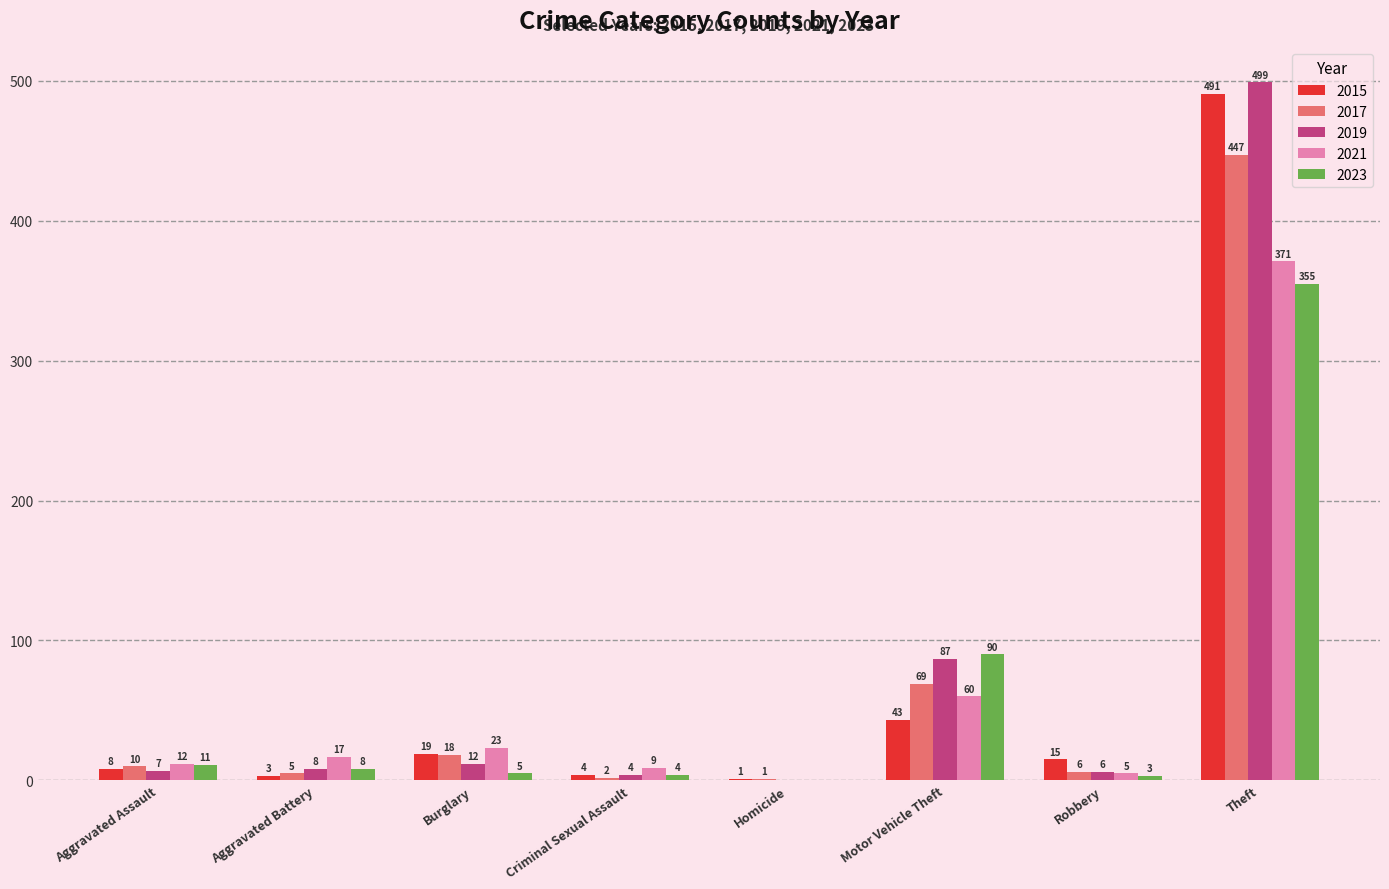

Which series changed the most between Criminal Sexual Assault and Homicide?

2021